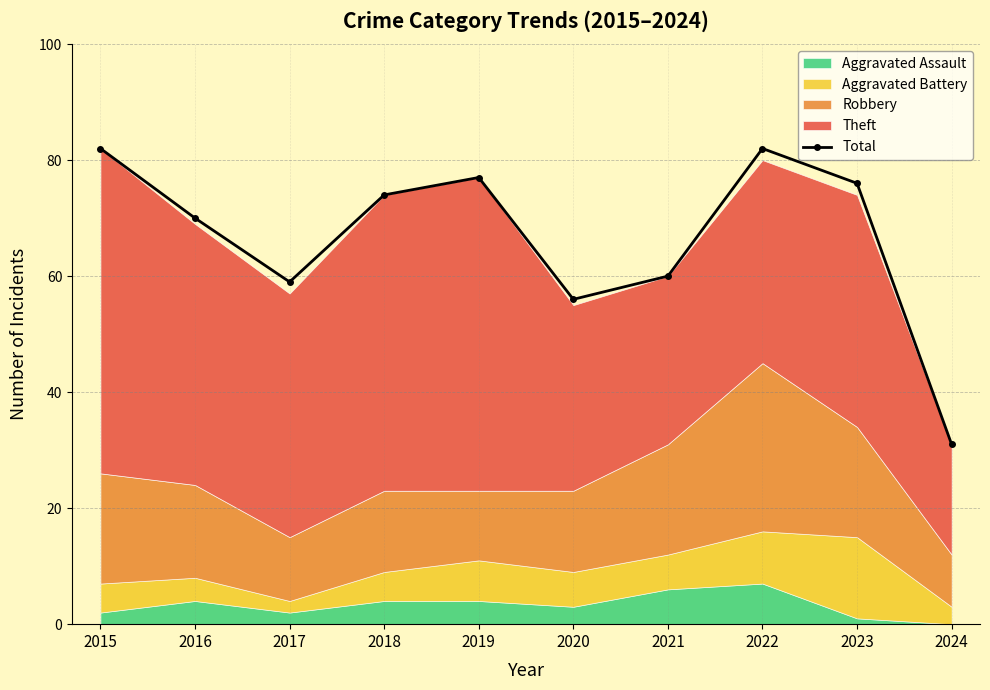

The chart shows a value of 77 at 2019. True or false?

True